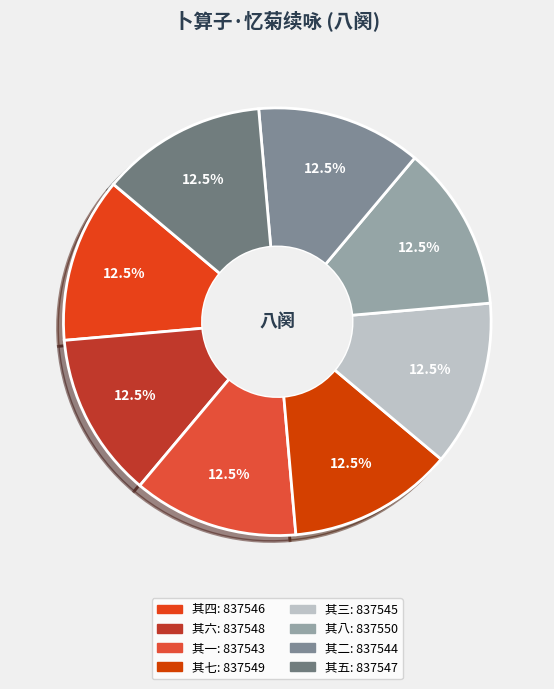

What is the ratio of the value at 其二 to the value at 其八?

1.0